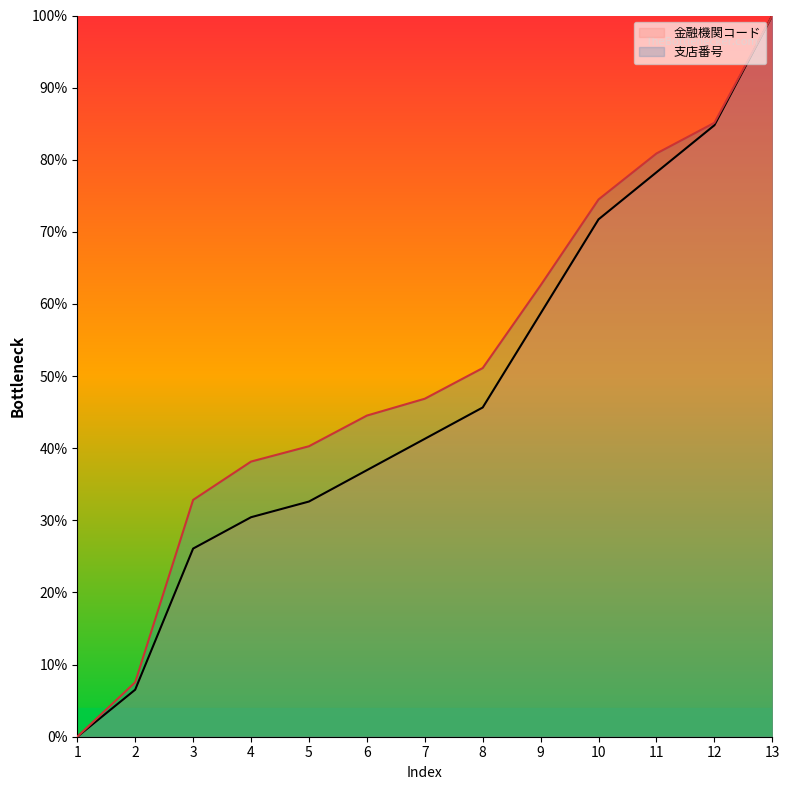

True or false: 支店番号 and 金融機関コード cross at least once.

False